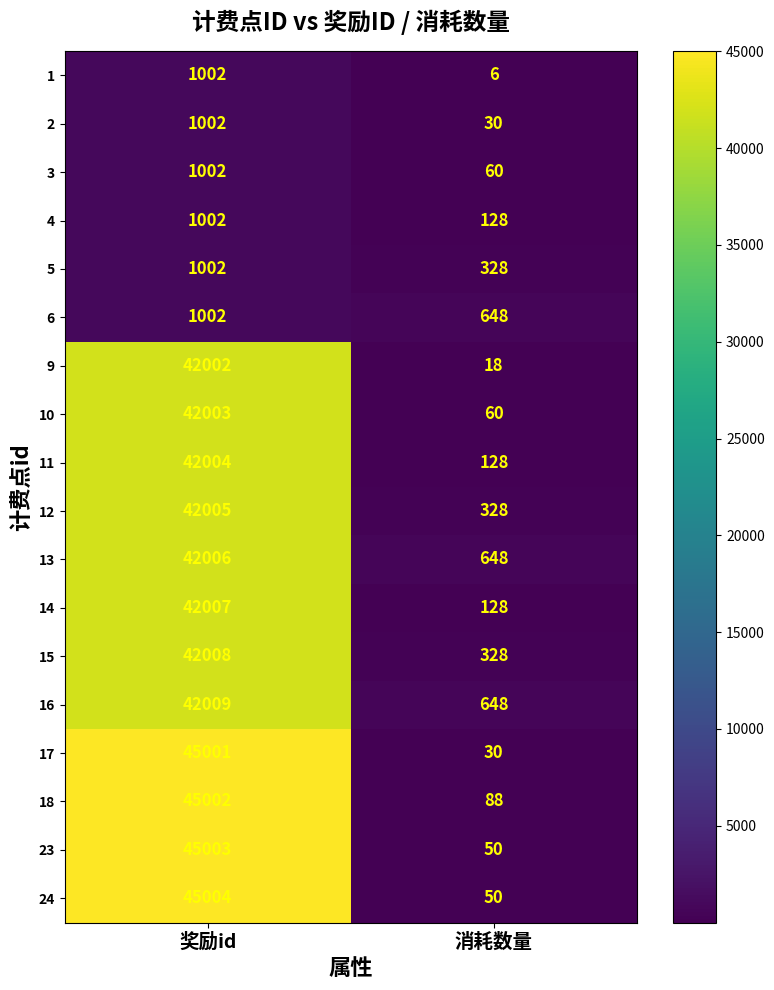

Is it true that 10 equals 42003 at 奖励id?

True